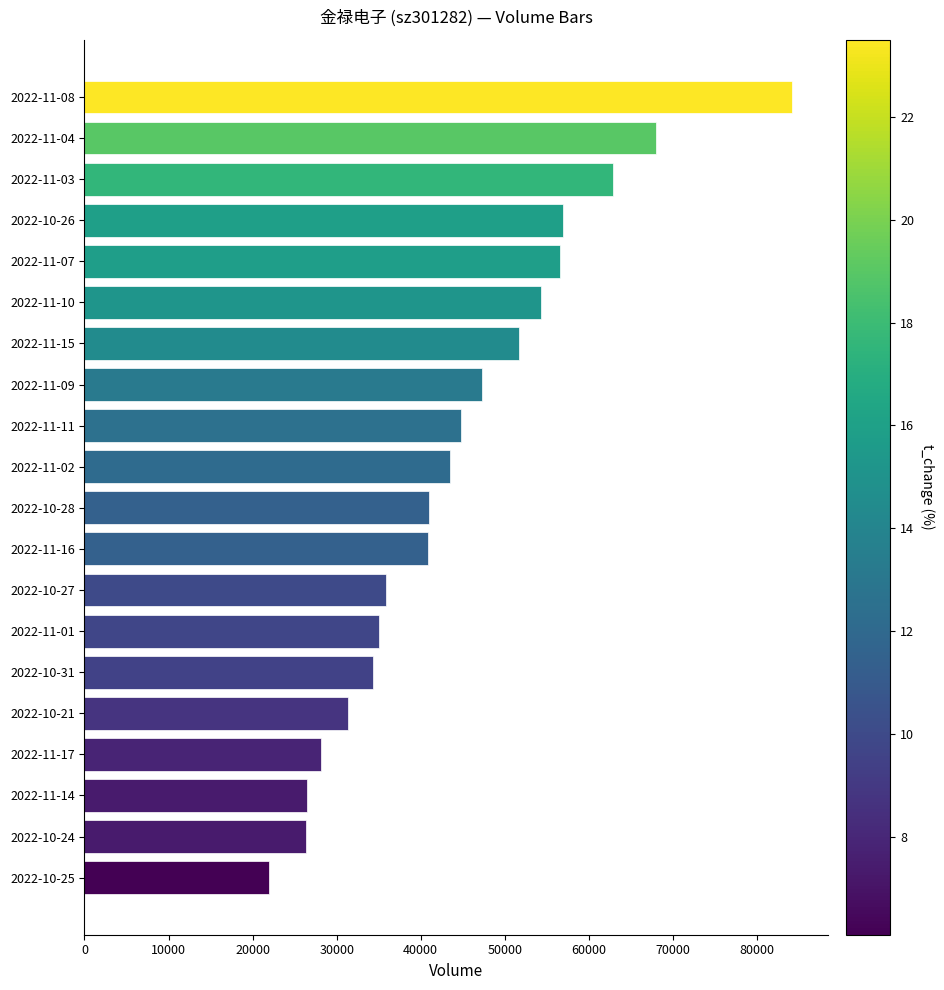

What is the sum of all values?

891405